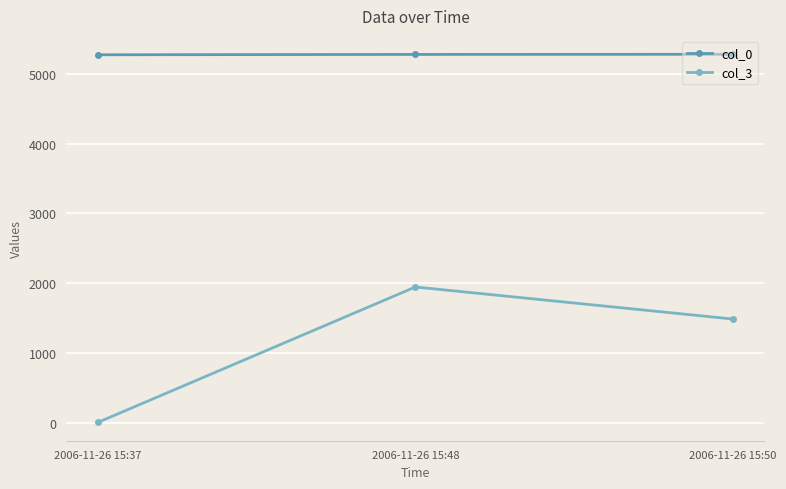

What is the spread (max minus min) of values at 2006-11-26 15:37?

5266